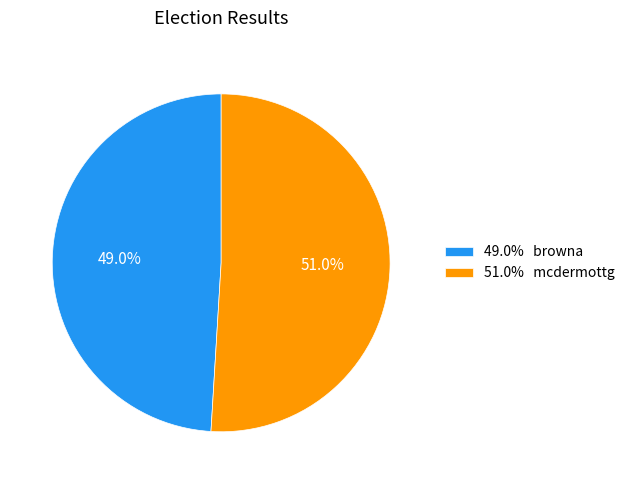

Which slice is the largest?

51.0% mcdermottg